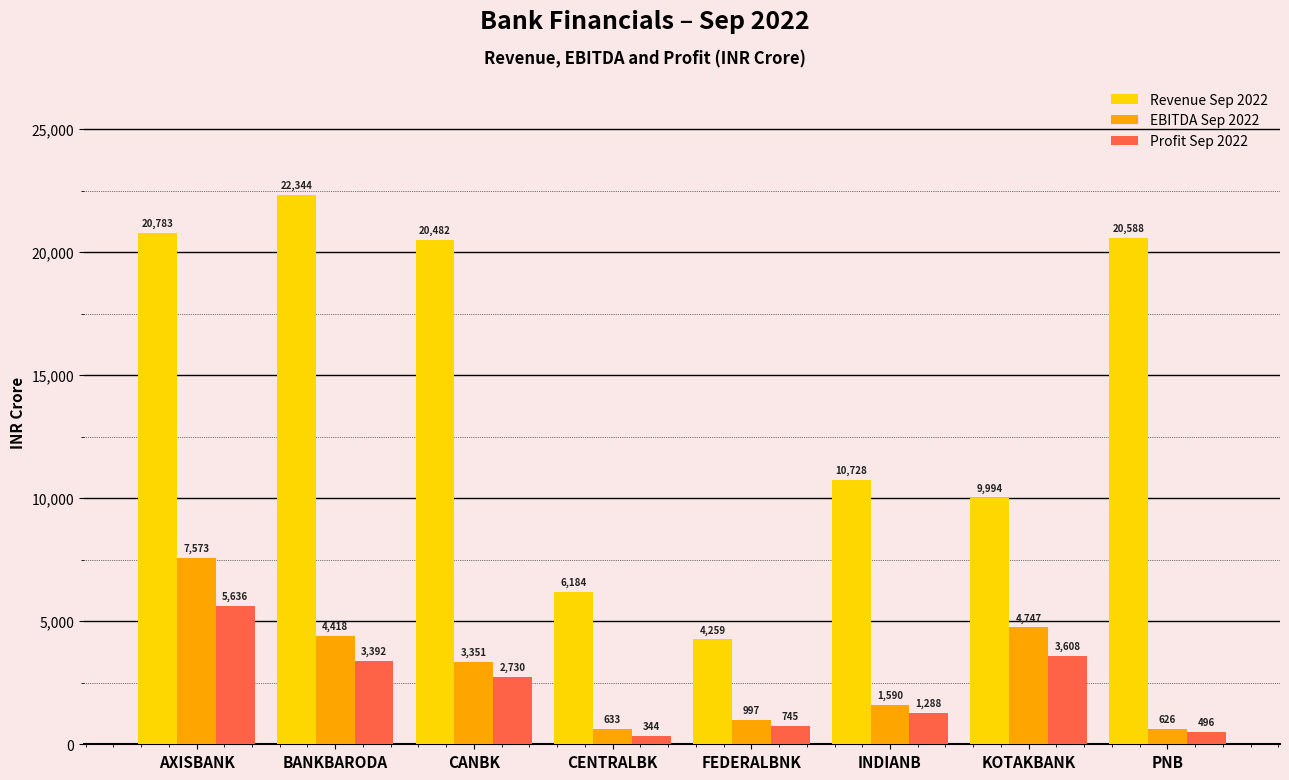

What is the label of the 4th bar from the left?

CENTRALBK